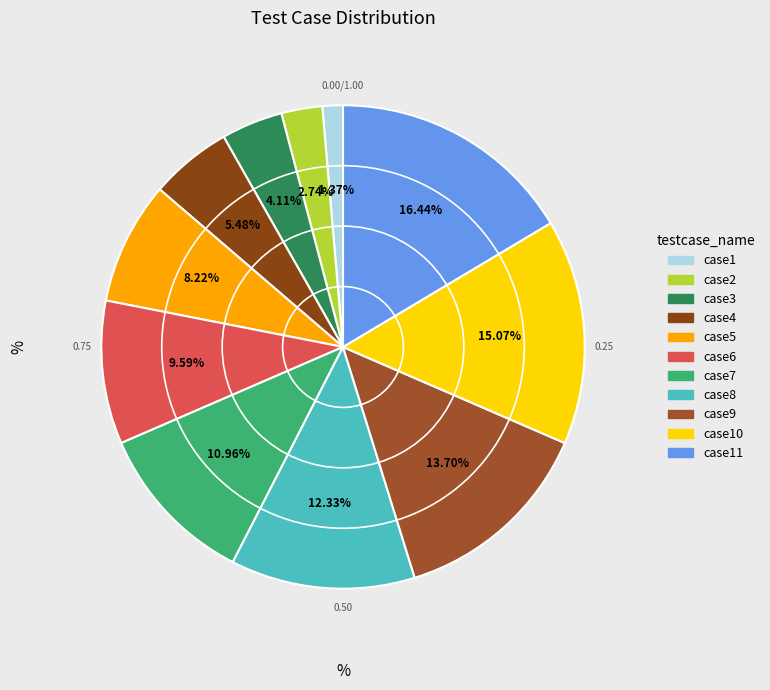

To the nearest percent, what is the difference between the largest and smallest slice percentages?

15%